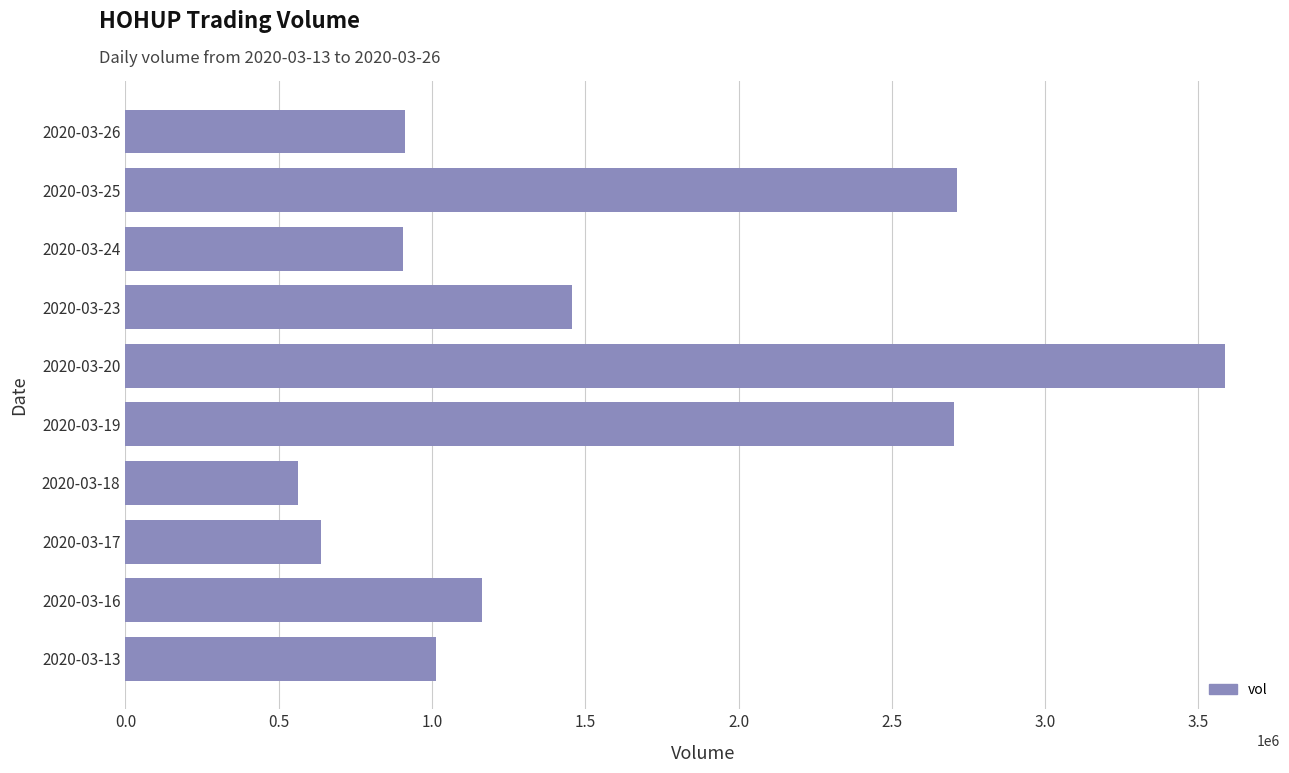

What is the change in value from 2020-03-13 to 2020-03-19?

+1689500